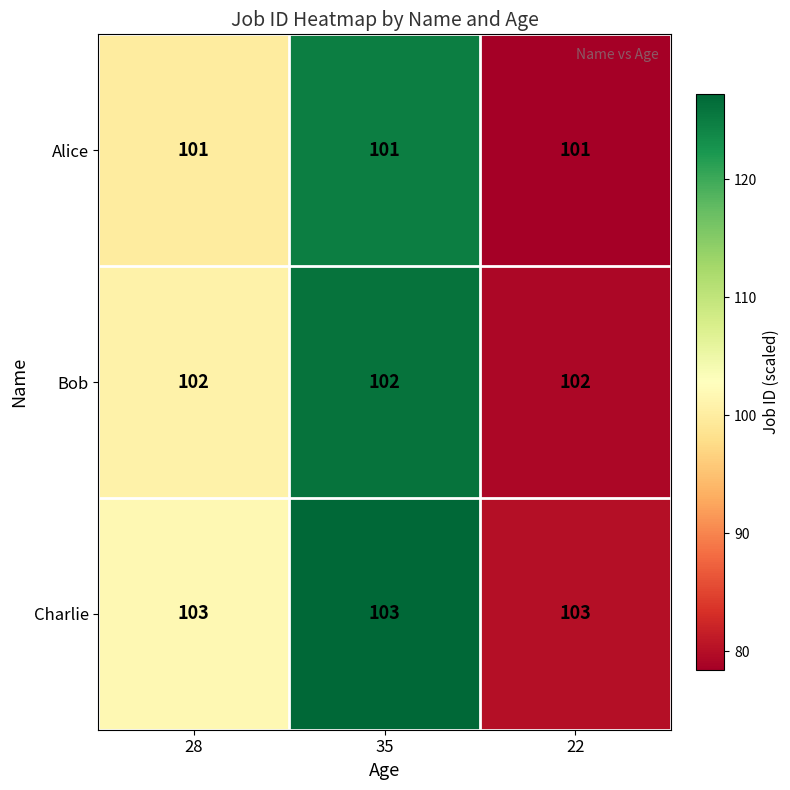

What is the sum of the Charlie values at 35 and 22?

206